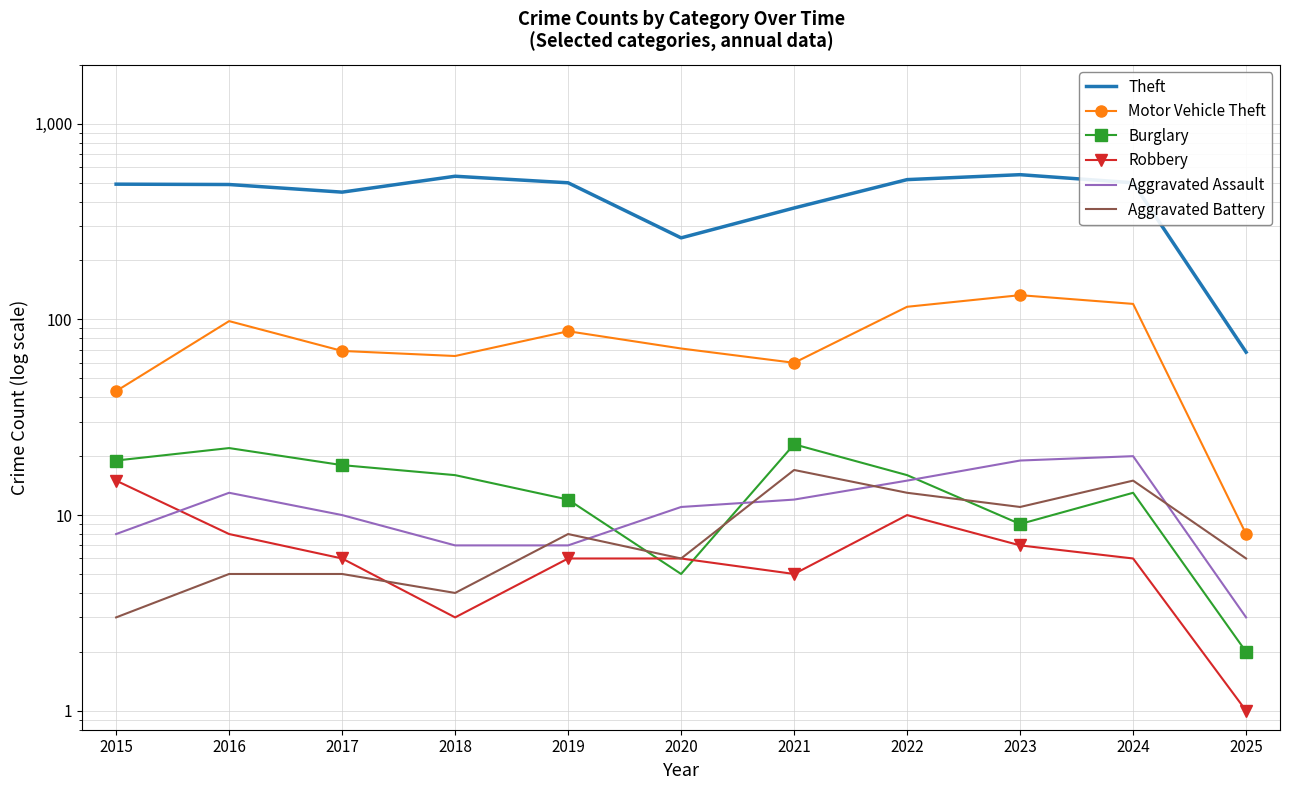

At which category does Burglary reach its first local valley?

2020